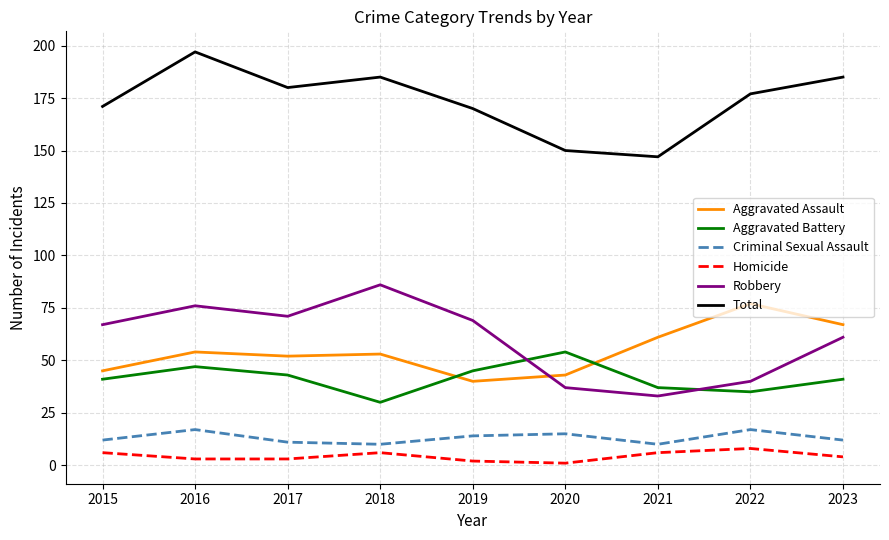

Reading right to left, what are all the values shown in this chart?

Aggravated Assault: 2023=67	2022=77	2021=61	2020=43	2019=40	2018=53	2017=52	2016=54	2015=45
Aggravated Battery: 2023=41	2022=35	2021=37	2020=54	2019=45	2018=30	2017=43	2016=47	2015=41
Criminal Sexual Assault: 2023=12	2022=17	2021=10	2020=15	2019=14	2018=10	2017=11	2016=17	2015=12
Homicide: 2023=4	2022=8	2021=6	2020=1	2019=2	2018=6	2017=3	2016=3	2015=6
Robbery: 2023=61	2022=40	2021=33	2020=37	2019=69	2018=86	2017=71	2016=76	2015=67
Total: 2023=185	2022=177	2021=147	2020=150	2019=170	2018=185	2017=180	2016=197	2015=171